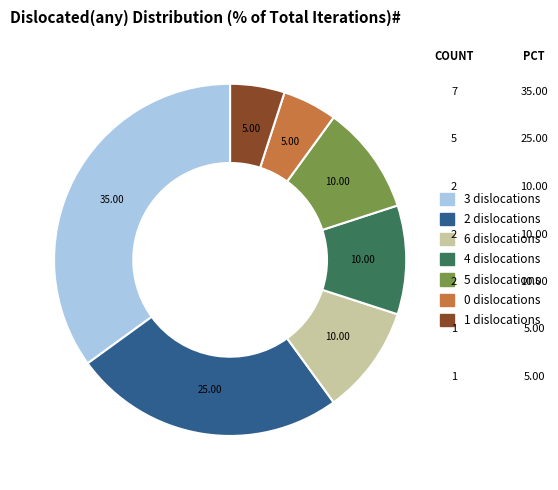

Is there any slice that represents more than half of the pie?

No